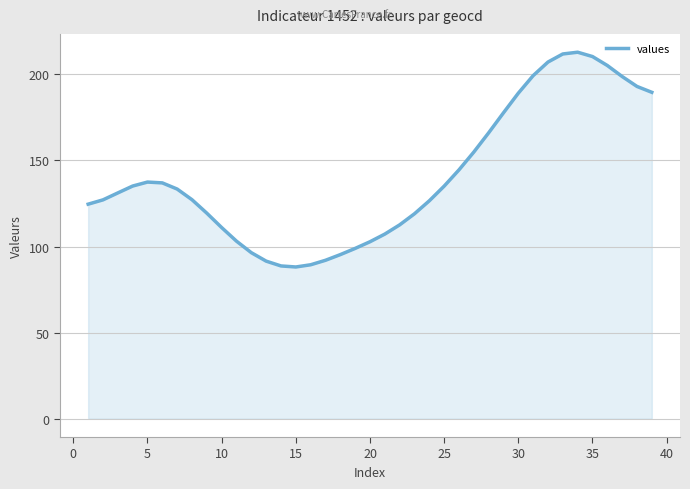

What is the difference between the maximum and minimum values?

124.8